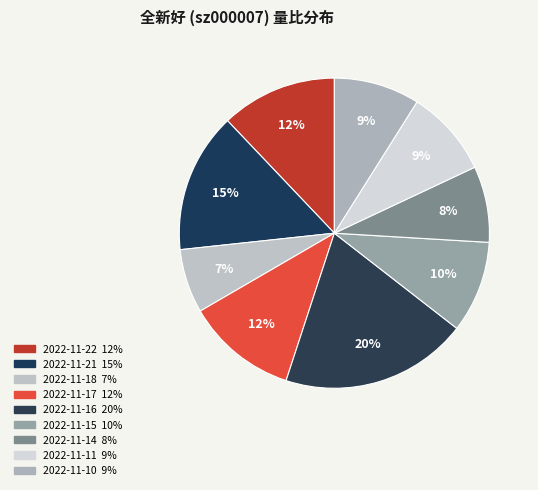

To the nearest percent, what is the difference between the largest and smallest slice percentages?

13%